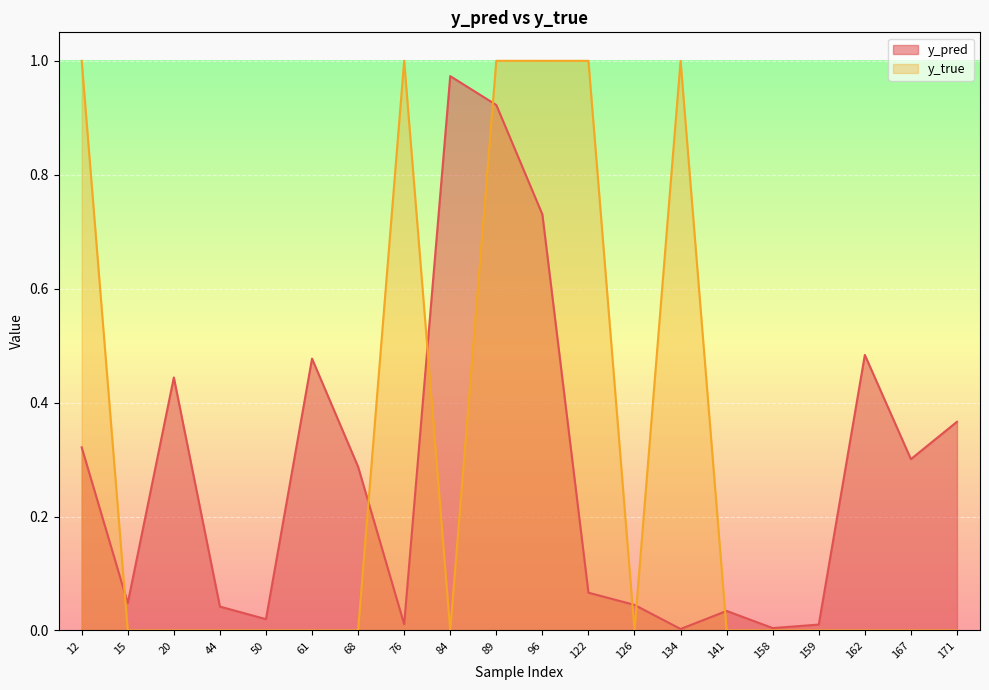

What is the total value across all series at 76?

1.0